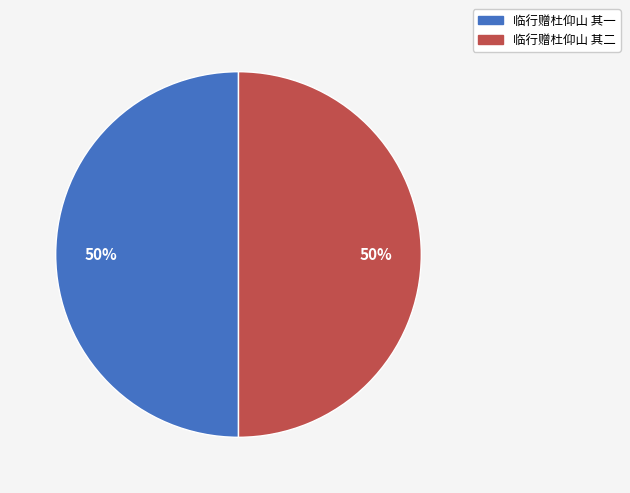

Do 临行赠杜仰山 其一 and 临行赠杜仰山 其二 together represent more than half of the pie?

Yes